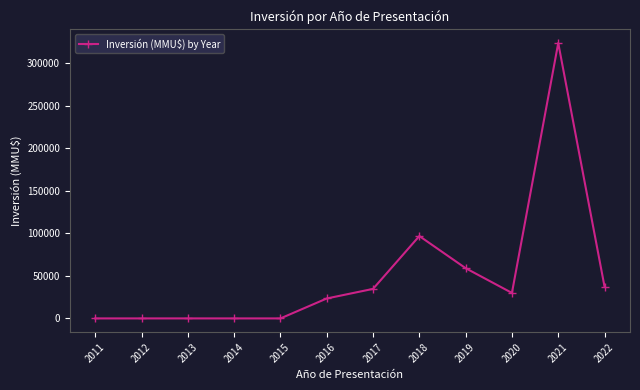

How many data points does each series have?

12